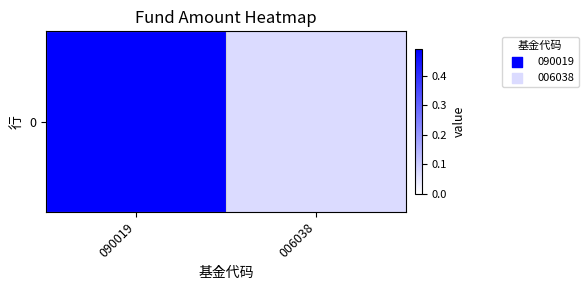

Where is the data nearest to the value 0?

006038